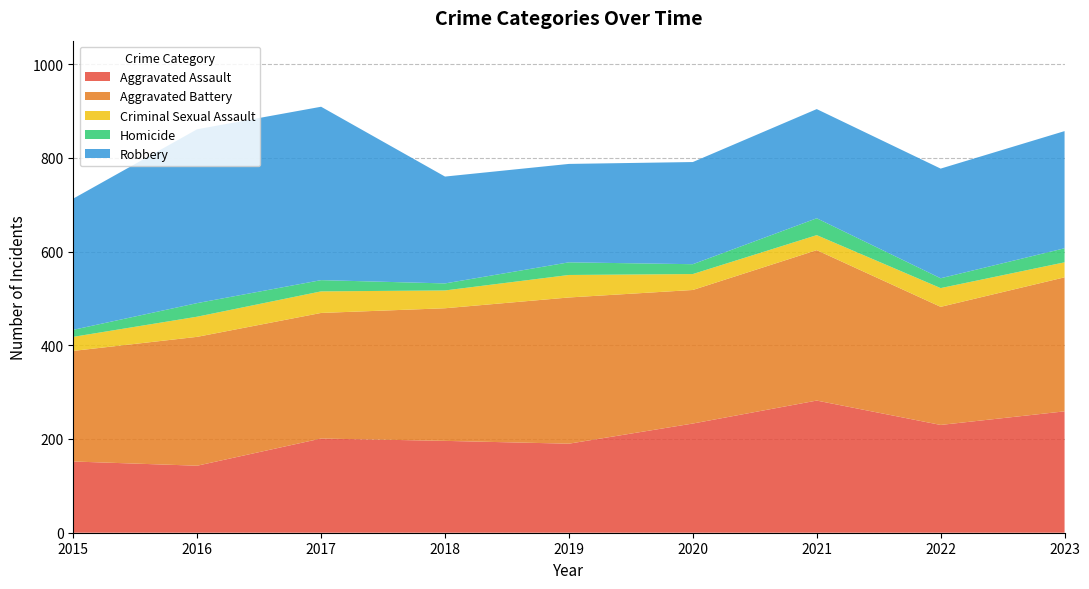

Reading left to right, list all the values displayed in this chart.

Aggravated Assault: 2015=152	2016=143	2017=201	2018=196	2019=190	2020=233	2021=282	2022=230	2023=259
Aggravated Battery: 2015=236	2016=275	2017=268	2018=283	2019=312	2020=285	2021=321	2022=252	2023=286
Criminal Sexual Assault: 2015=30	2016=43	2017=46	2018=38	2019=48	2020=34	2021=32	2022=40	2023=32
Homicide: 2015=15	2016=29	2017=24	2018=15	2019=27	2020=21	2021=36	2022=21	2023=30
Robbery: 2015=280	2016=371	2017=370	2018=228	2019=210	2020=218	2021=233	2022=234	2023=250